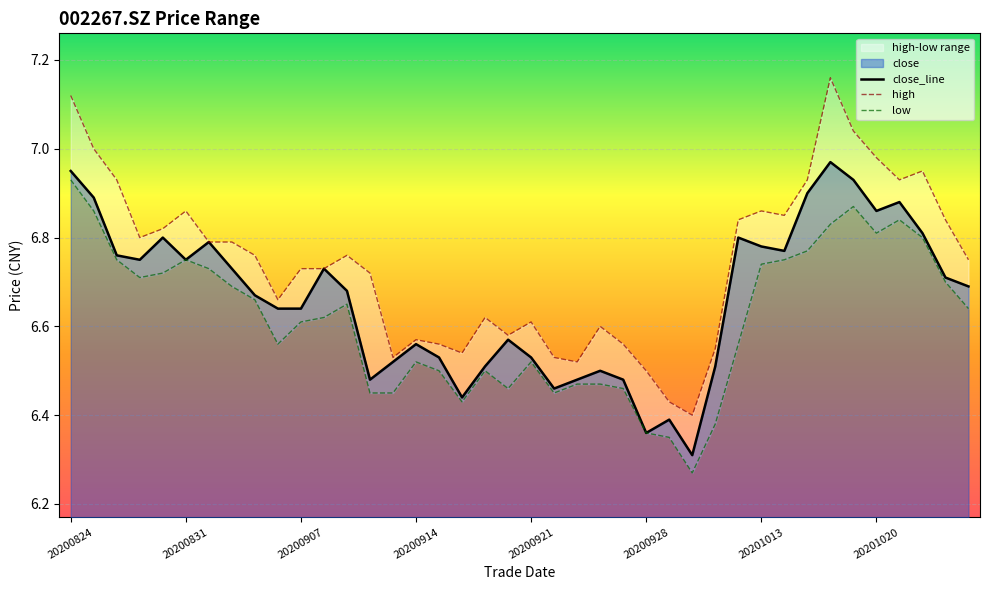

Reading right to left, what are all the values shown in this chart?

close: 20201026=6.7	20201023=6.7	20201022=6.8	20201021=6.9	20201020=6.9	20201019=6.9	20201016=7.0	20201015=6.9	20201014=6.8	20201013=6.8	20201012=6.8	20201009=6.5	20200930=6.3	20200929=6.4	20200928=6.4	20200925=6.5	20200924=6.5	20200923=6.5	20200922=6.5	20200921=6.5	20200918=6.6	20200917=6.5	20200916=6.4	20200915=6.5	20200914=6.6	20200911=6.5	20200910=6.5	20200909=6.7	20200908=6.7	20200907=6.6	20200904=6.6	20200903=6.7	20200902=6.7	20200901=6.8	20200831=6.8	20200828=6.8	20200827=6.8	20200826=6.8	20200825=6.9	20200824=7.0
high: 20201026=6.8	20201023=6.8	20201022=7.0	20201021=6.9	20201020=7.0	20201019=7.0	20201016=7.2	20201015=6.9	20201014=6.8	20201013=6.9	20201012=6.8	20201009=6.5	20200930=6.4	20200929=6.4	20200928=6.5	20200925=6.6	20200924=6.6	20200923=6.5	20200922=6.5	20200921=6.6	20200918=6.6	20200917=6.6	20200916=6.5	20200915=6.6	20200914=6.6	20200911=6.5	20200910=6.7	20200909=6.8	20200908=6.7	20200907=6.7	20200904=6.7	20200903=6.8	20200902=6.8	20200901=6.8	20200831=6.9	20200828=6.8	20200827=6.8	20200826=6.9	20200825=7.0	20200824=7.1
low: 20201026=6.6	20201023=6.7	20201022=6.8	20201021=6.8	20201020=6.8	20201019=6.9	20201016=6.8	20201015=6.8	20201014=6.8	20201013=6.7	20201012=6.6	20201009=6.4	20200930=6.3	20200929=6.3	20200928=6.4	20200925=6.5	20200924=6.5	20200923=6.5	20200922=6.5	20200921=6.5	20200918=6.5	20200917=6.5	20200916=6.4	20200915=6.5	20200914=6.5	20200911=6.5	20200910=6.5	20200909=6.7	20200908=6.6	20200907=6.6	20200904=6.6	20200903=6.7	20200902=6.7	20200901=6.7	20200831=6.8	20200828=6.7	20200827=6.7	20200826=6.8	20200825=6.9	20200824=6.9